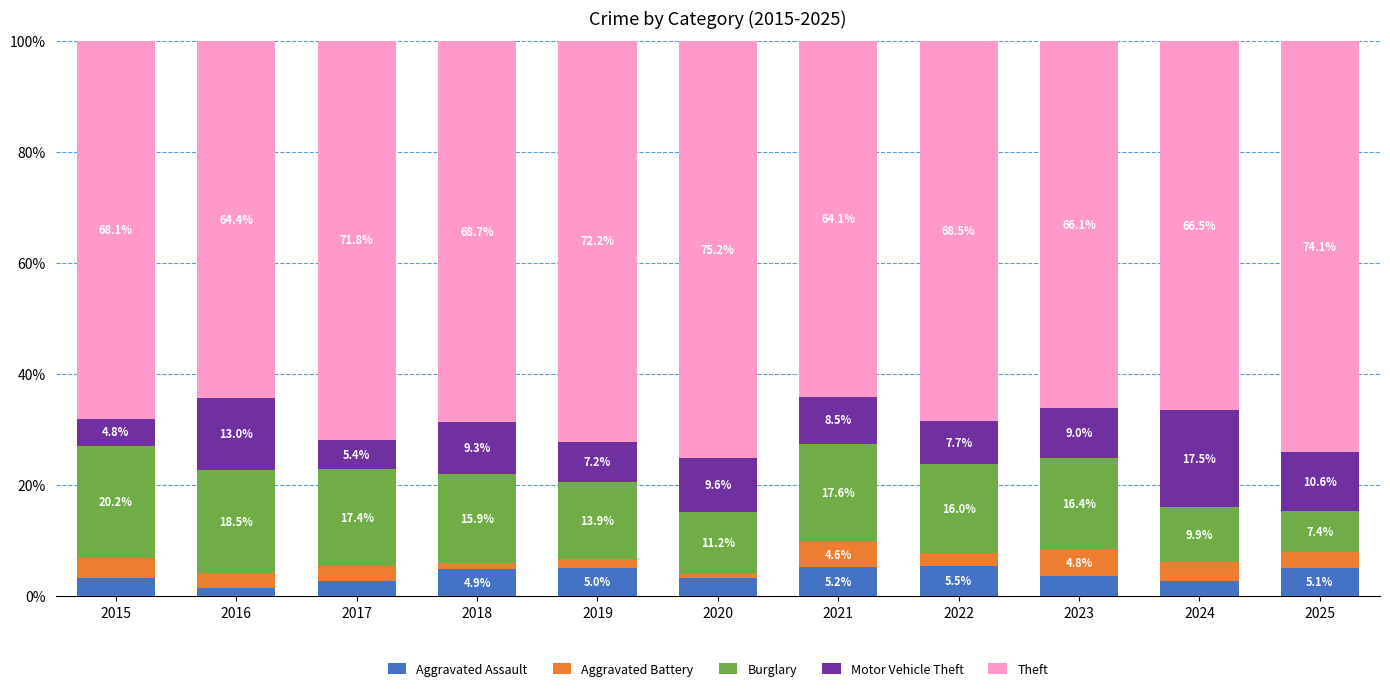

Which category has the highest value in the Aggravated Assault series?

2022